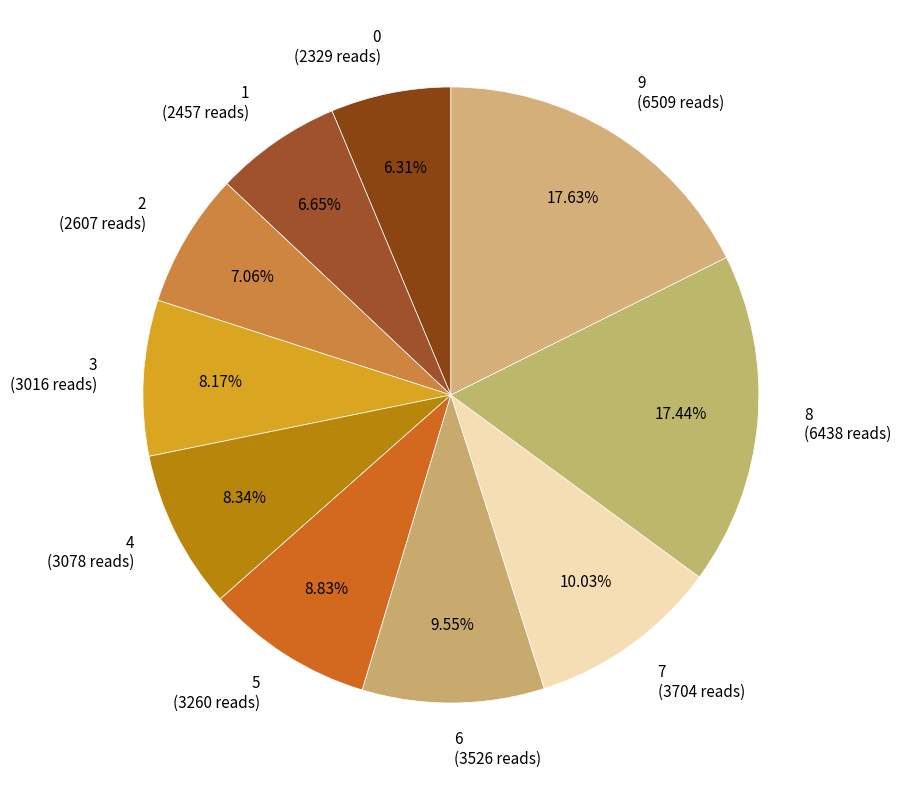

How many segments does this pie chart have?

10